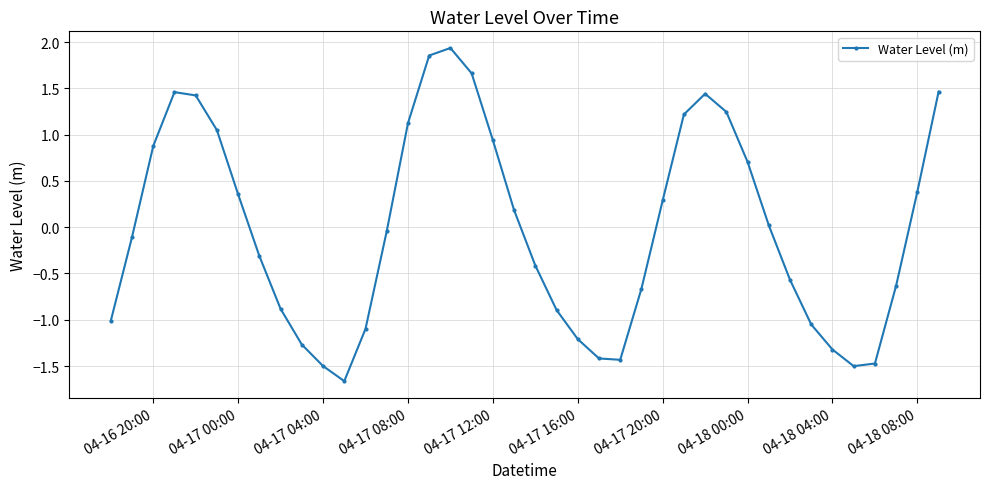

What is the minimum value shown in the chart?

-1.7